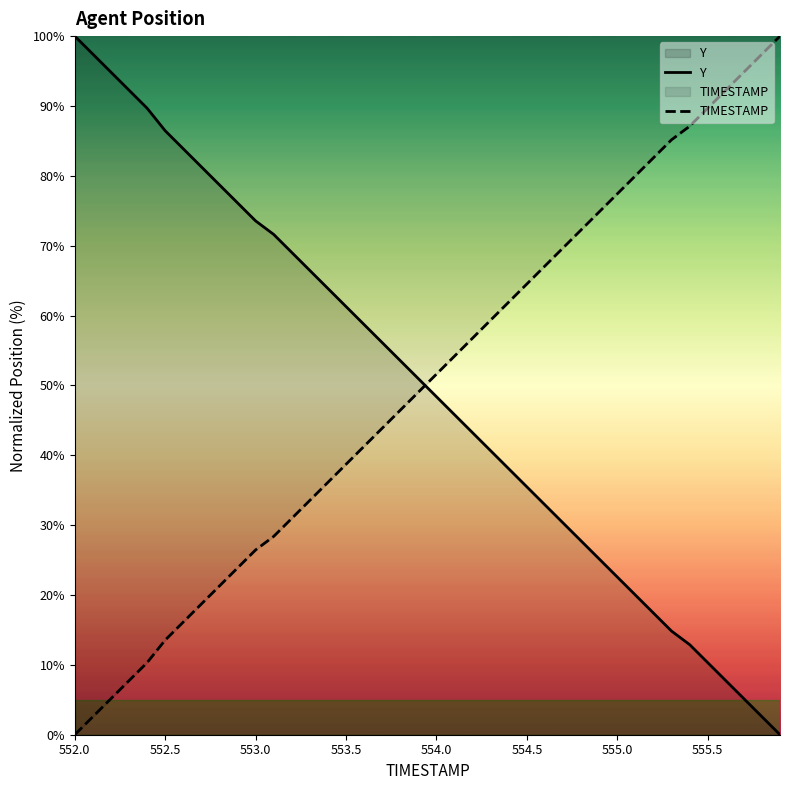

How many data points does each series have?

40